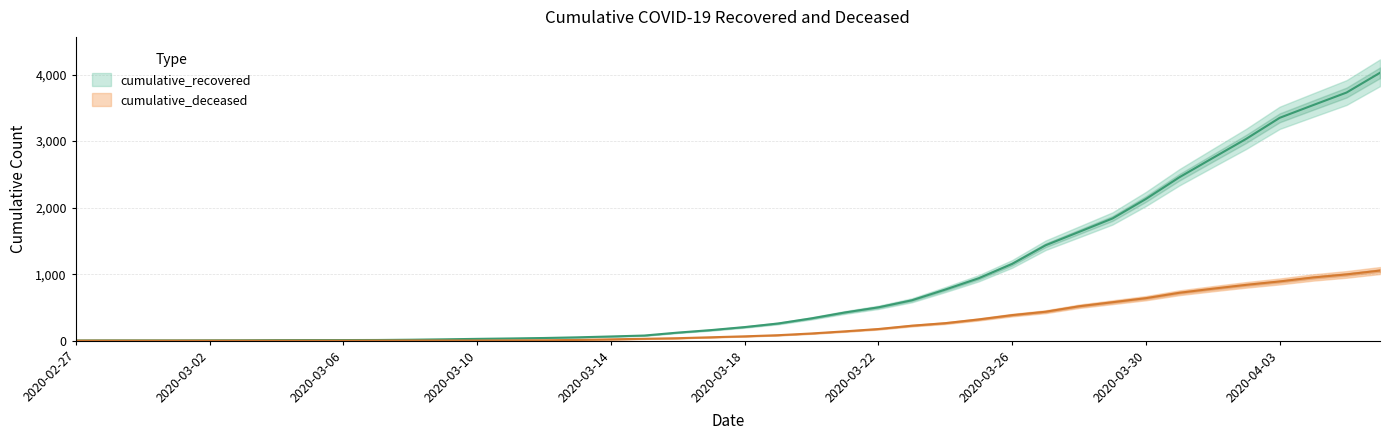

Rank the series by their maximum value, from highest to lowest.

cumulative_recovered, cumulative_deceased